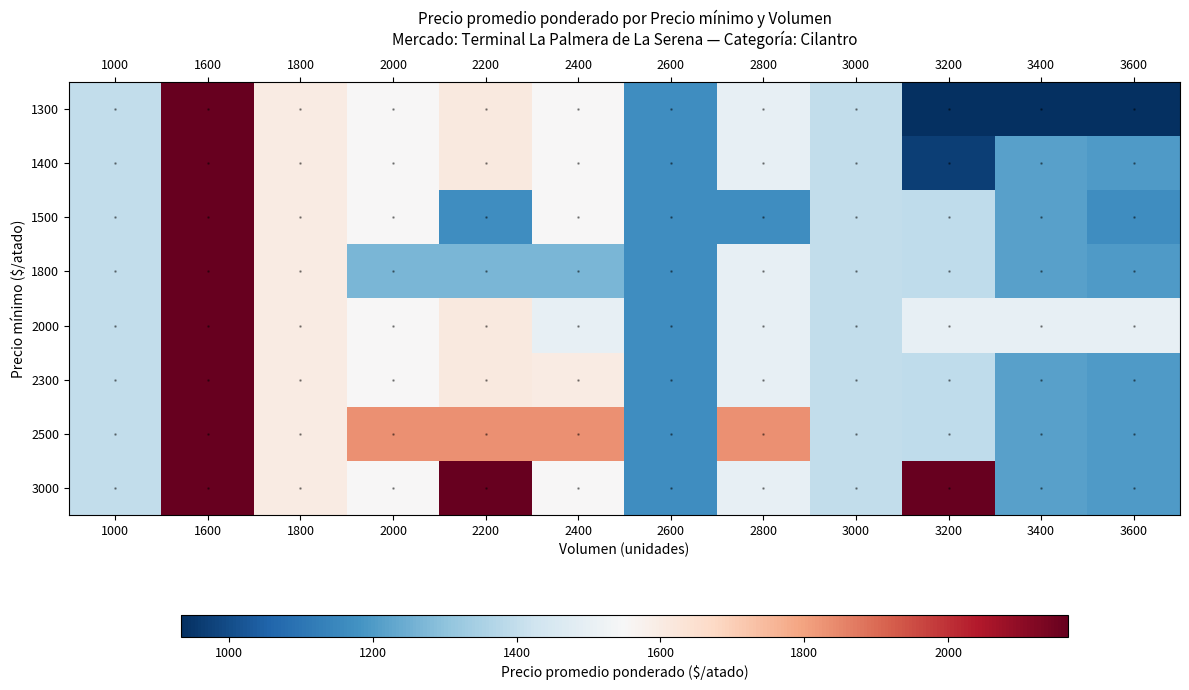

What is the maximum value for 2300?

2167.0